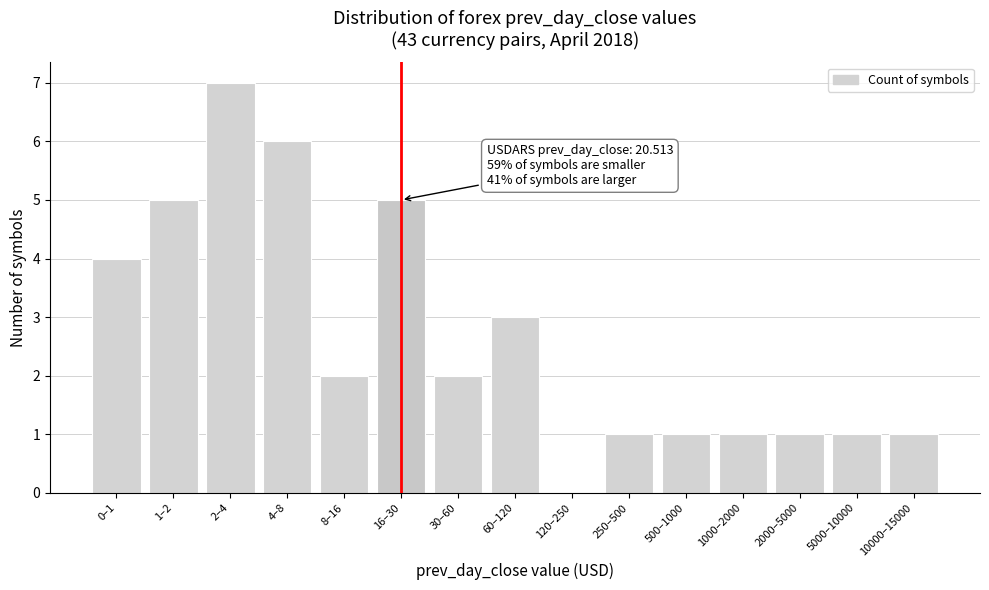

Reading left to right, list all the values displayed in this chart.

0–1=4	1–2=5	2–4=7	4–8=6	8–16=2	16–30=5	30–60=2	60–120=3	120–250=0	250–500=1	500–1000=1	1000–2000=1	2000–5000=1	5000–10000=1	10000–15000=1